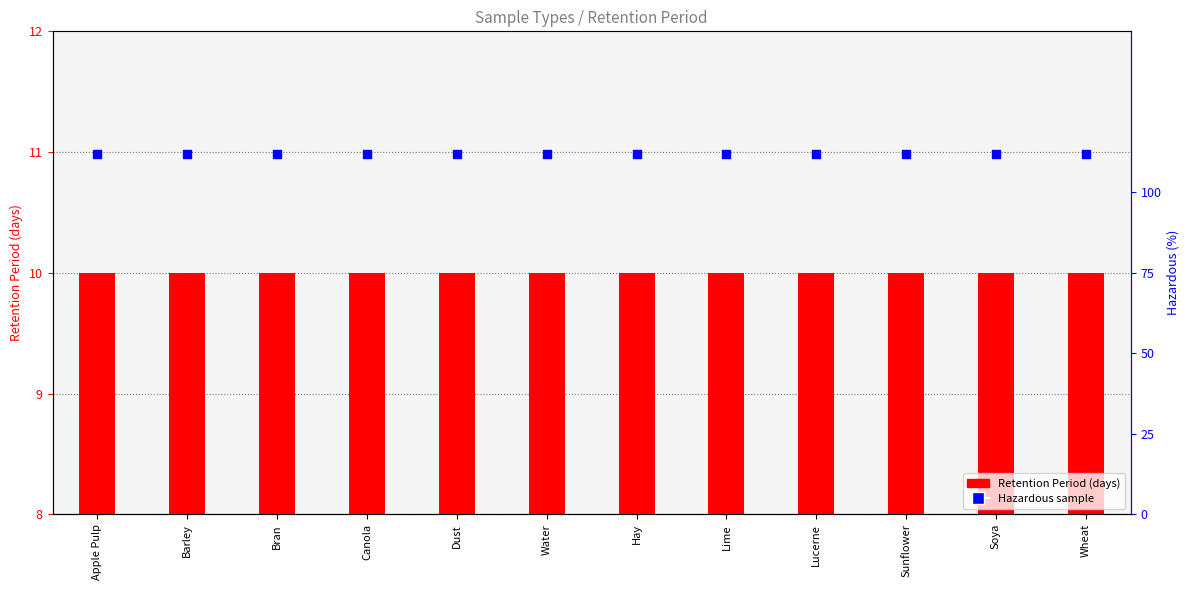

Which series has the largest total across all categories?

Hazardous indicator